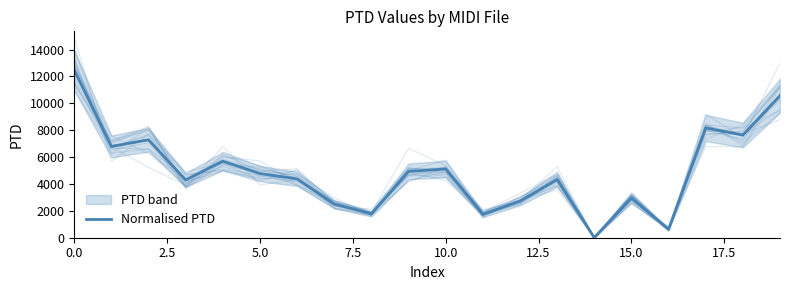

What is the difference between the maximum and second lowest values?

11836.8